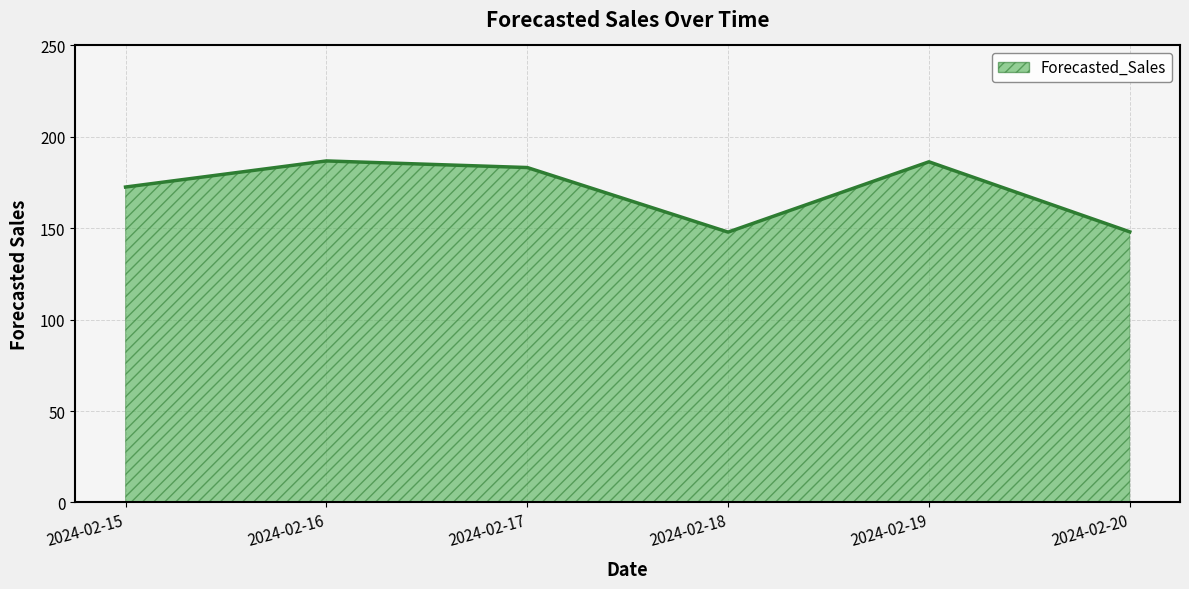

At which label is the value closest to 167?

2024-02-15